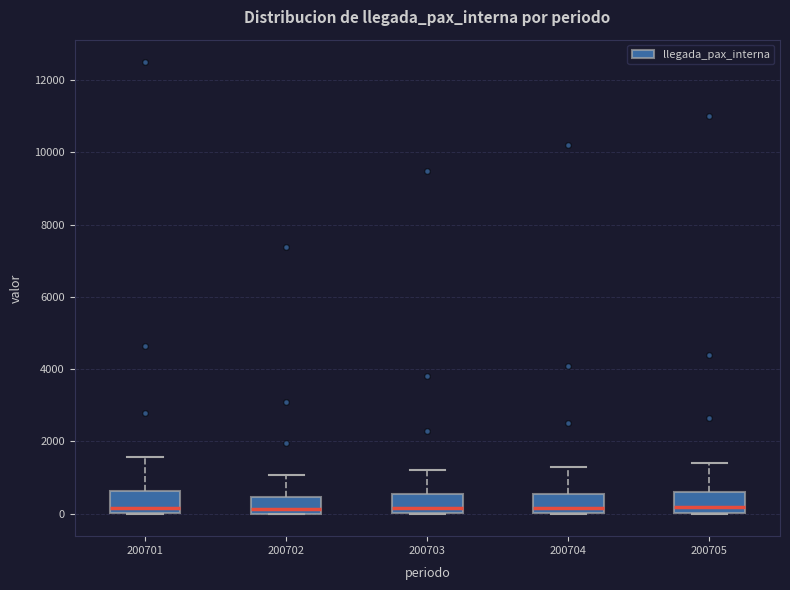

Where is the upper edge of the box at x = 200703 on the y-axis? The values are not printed on the chart, so give them approximately, as read against the axis.

600